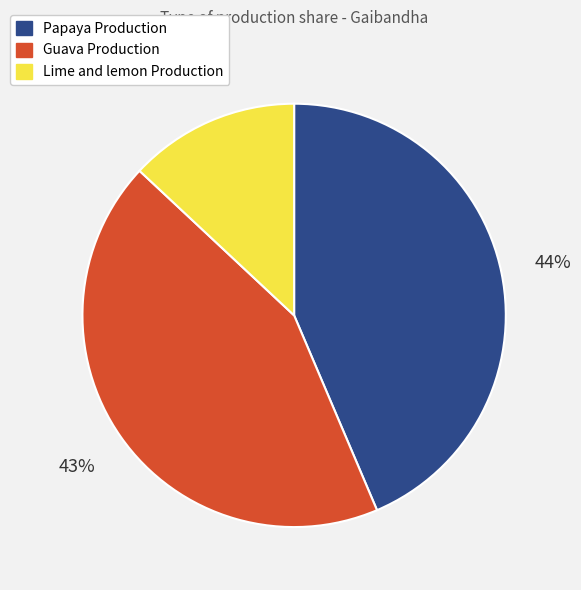

To the nearest percent, what is the difference between the Lime and lemon Production and Papaya Production slice percentages?

31%